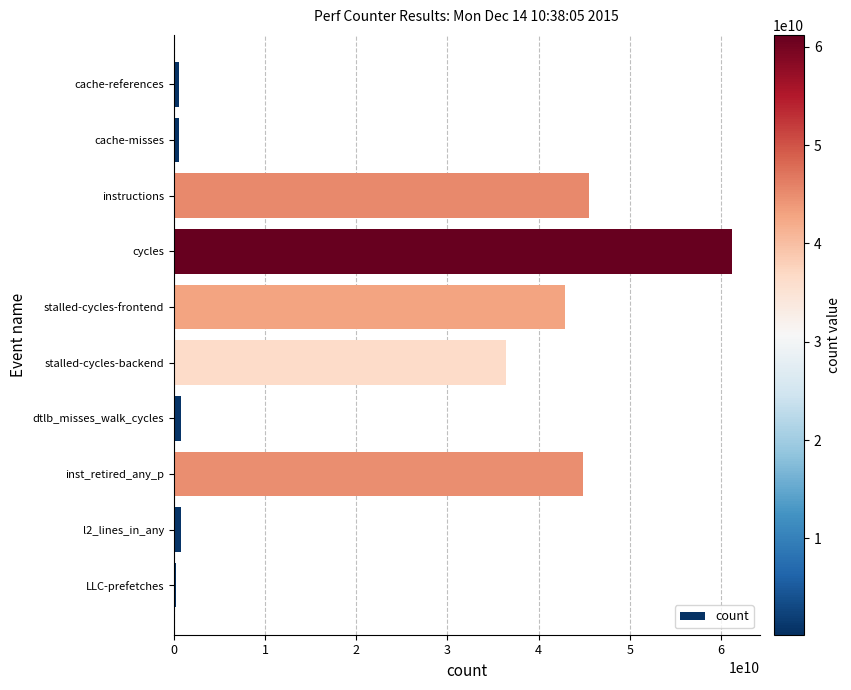

Which label corresponds to the largest value in the chart?

cycles